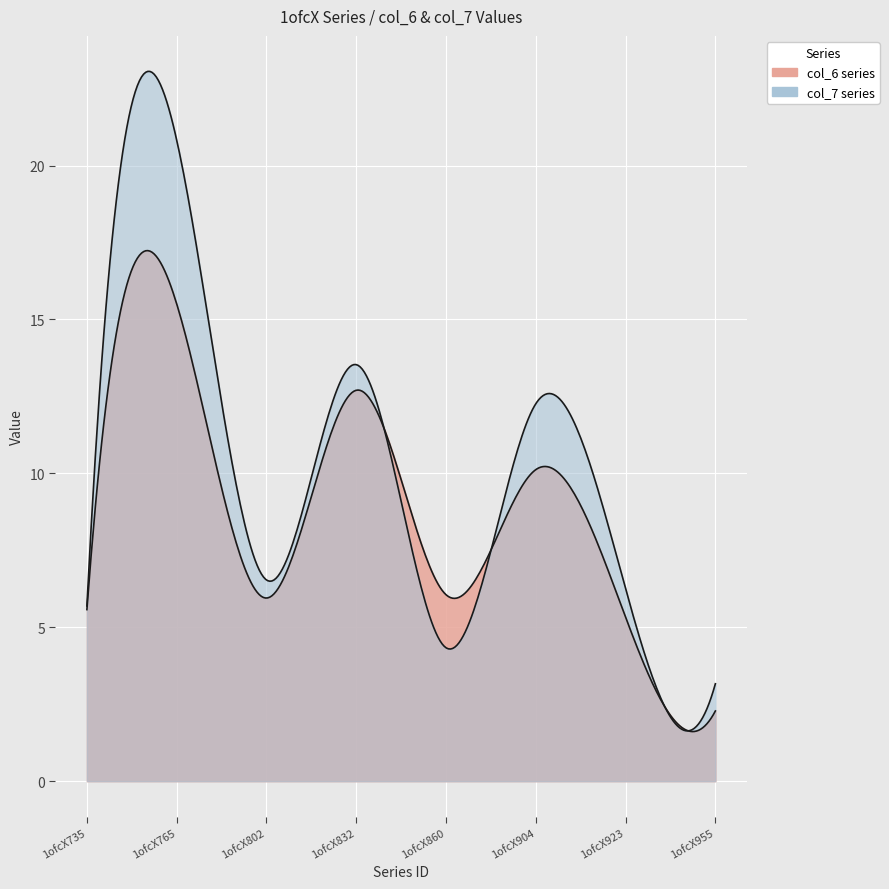

Between which two adjacent categories do col_7 and col_6 first intersect?

1ofcX832 and 1ofcX860